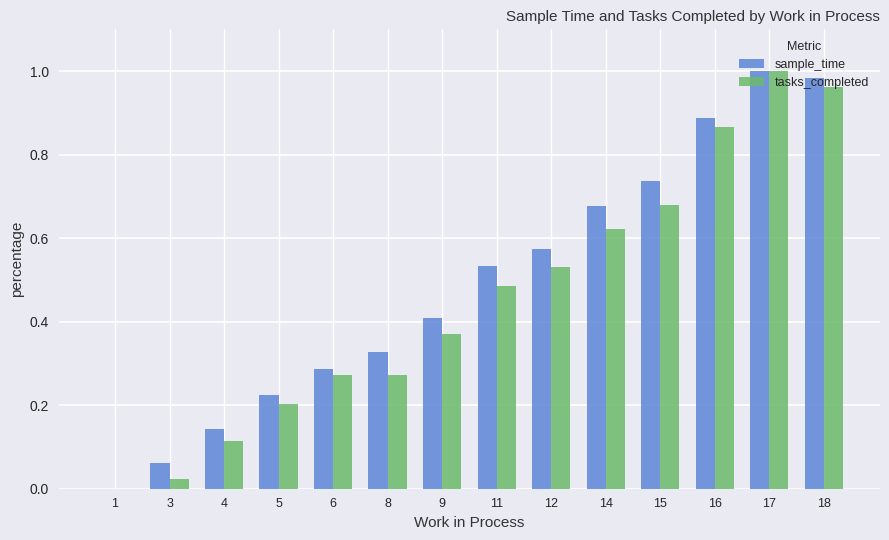

How many positive values does the tasks_completed series have?

13